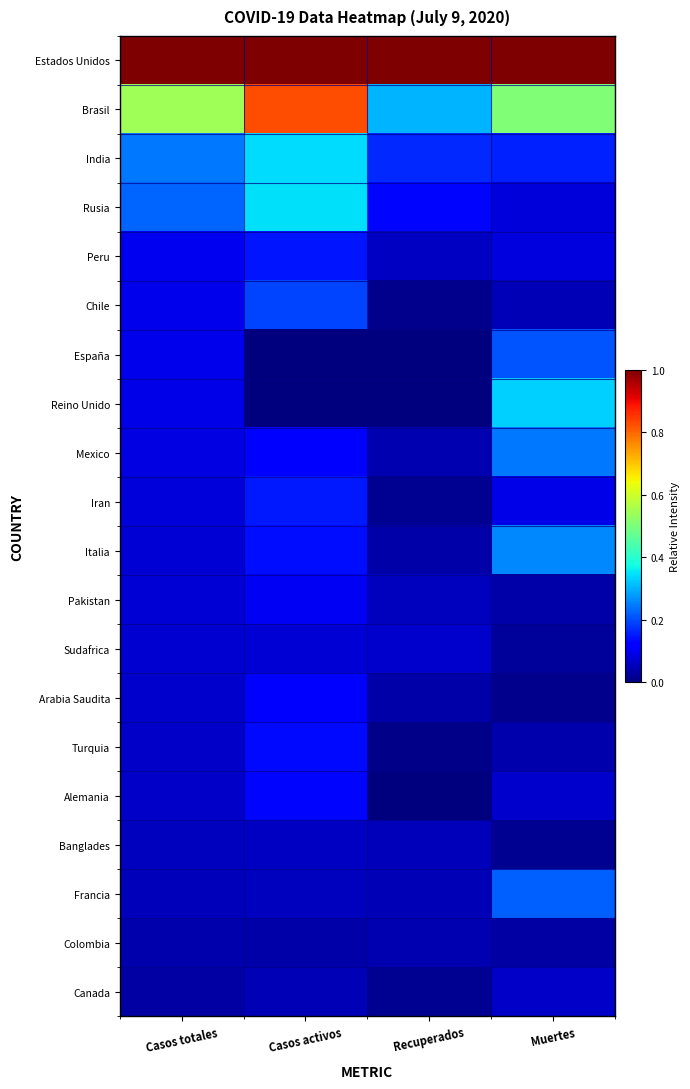

Which series has the largest range (max minus min)?

Brasil